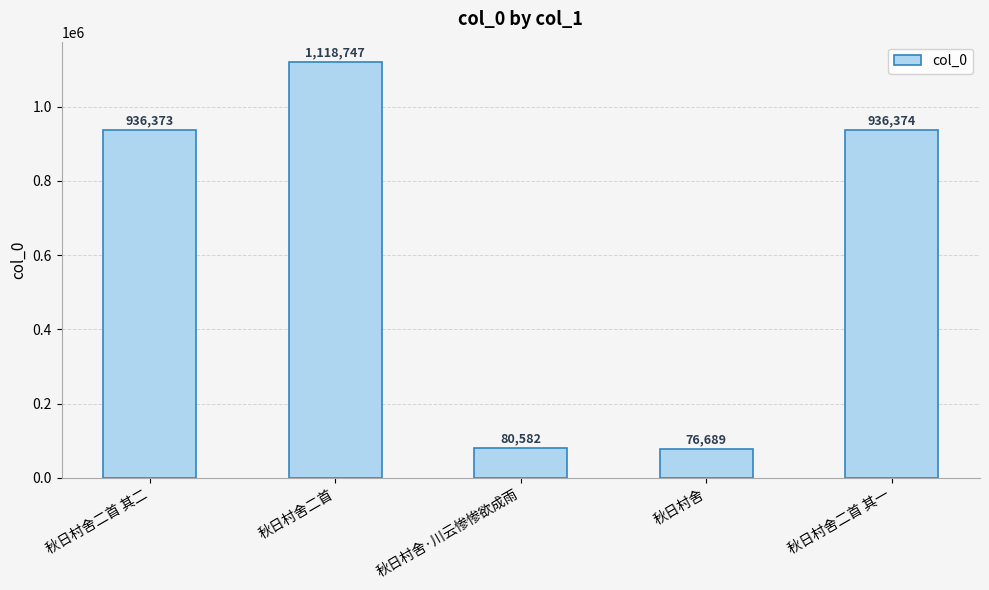

Between 秋日村舍·川云惨惨欲成雨 and 秋日村舍二首 其二, which is larger?

秋日村舍二首 其二